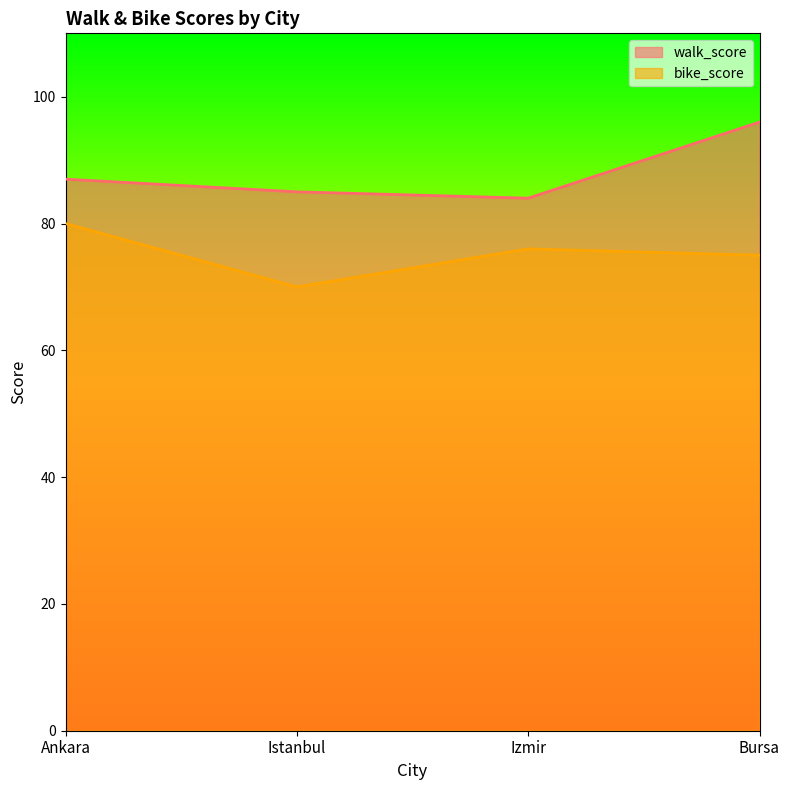

True or false: walk_score and bike_score intersect in this chart.

False